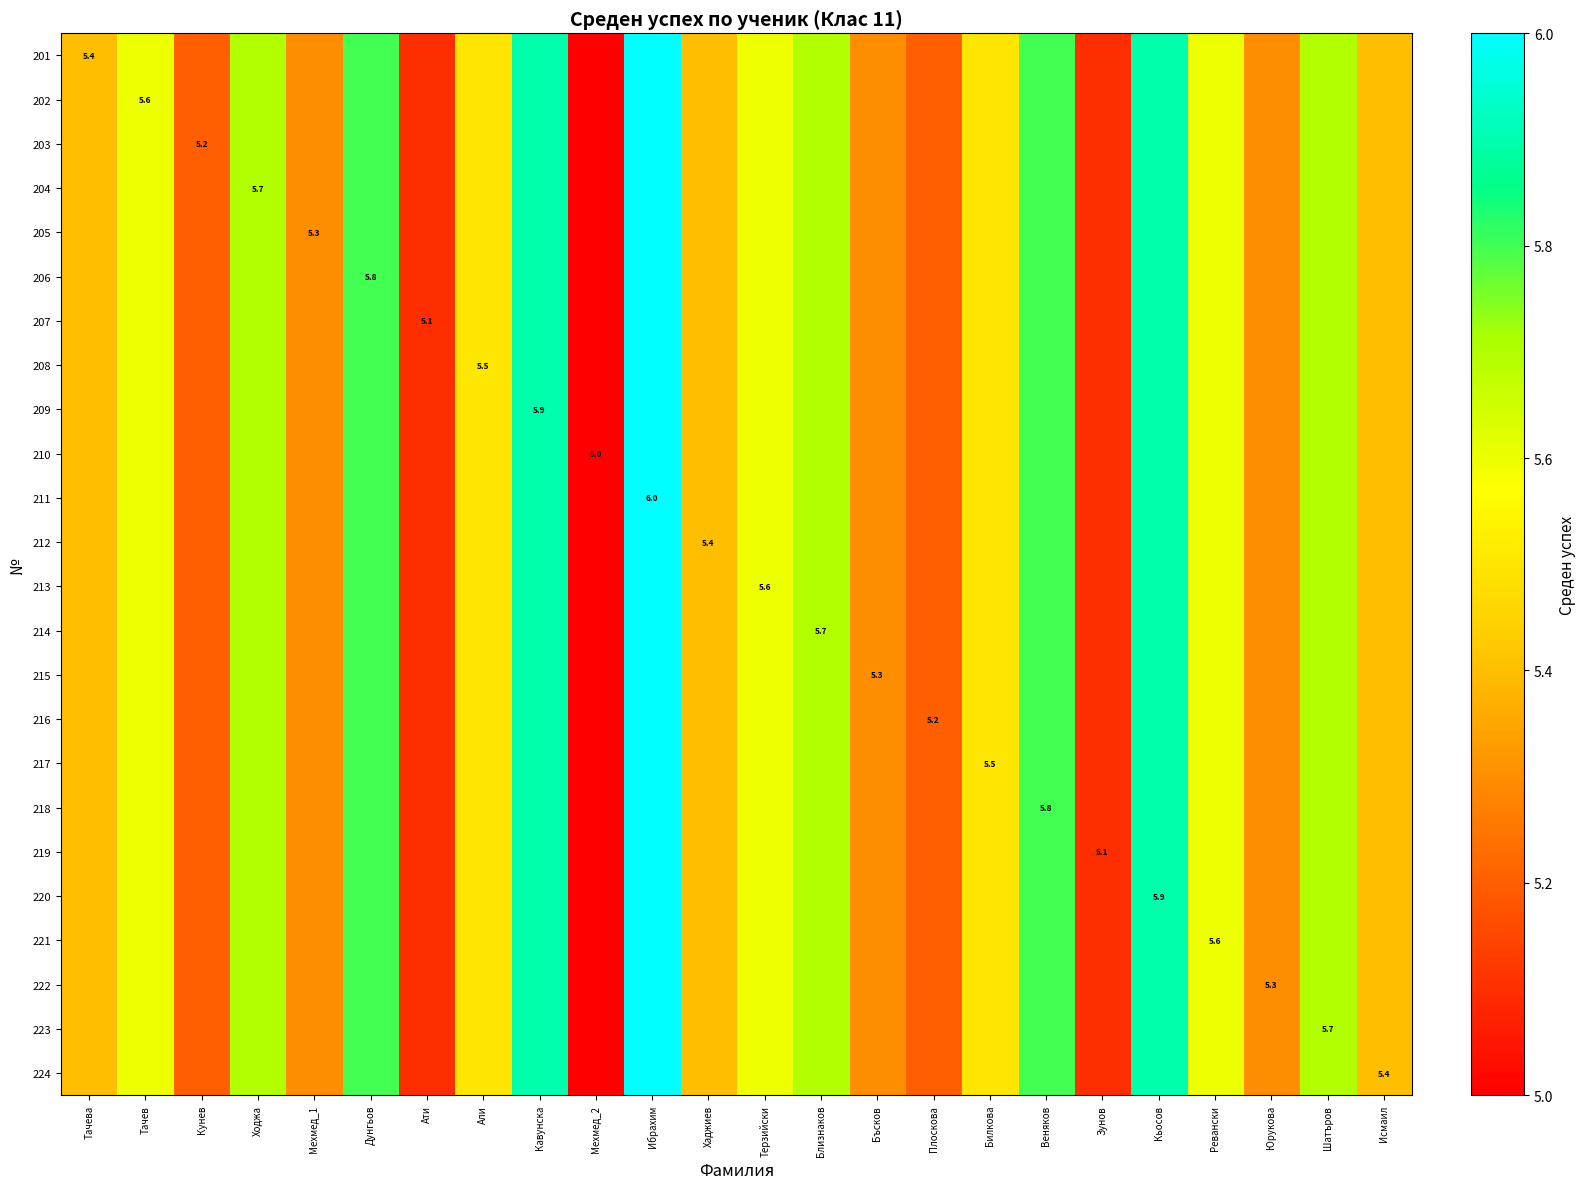

Between Веняков and Хаджиев, which is larger?

Веняков